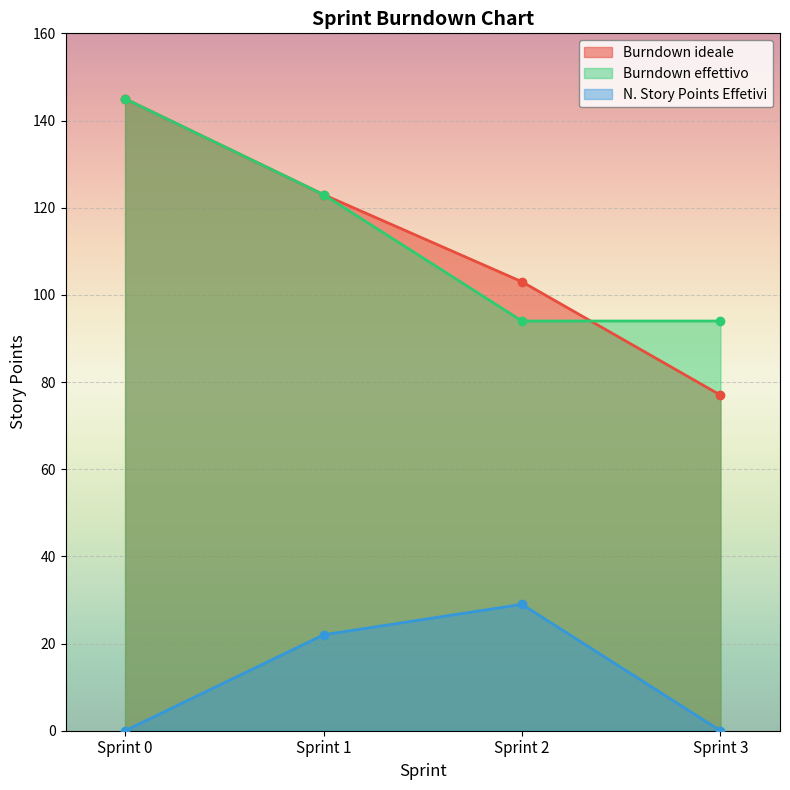

Reading left to right, extract all data points from this chart.

Burndown ideale: Sprint 0=145	Sprint 1=123	Sprint 2=103	Sprint 3=77
Burndown effettivo: Sprint 0=145	Sprint 1=123	Sprint 2=94	Sprint 3=94
N. Story Points Effetivi: Sprint 0=0	Sprint 1=22	Sprint 2=29	Sprint 3=0